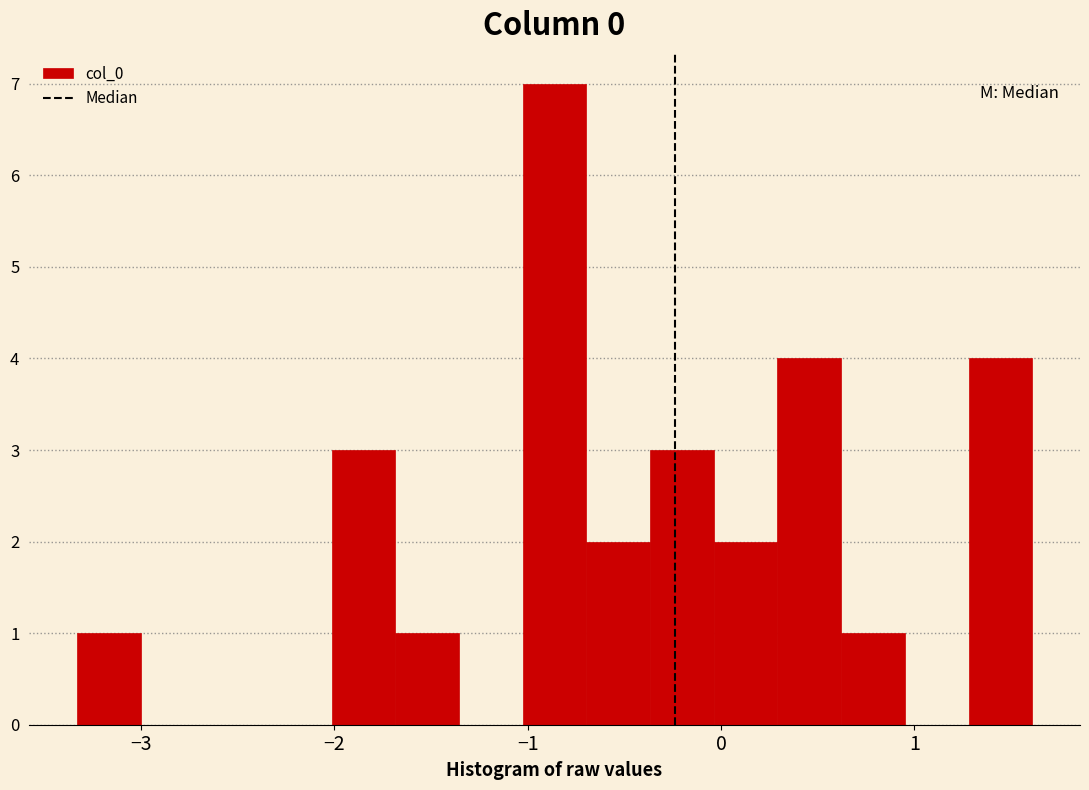

Around what value on the x-axis is the tallest bar? Give the approximate position of its centre, as read against the axis.

-0.9